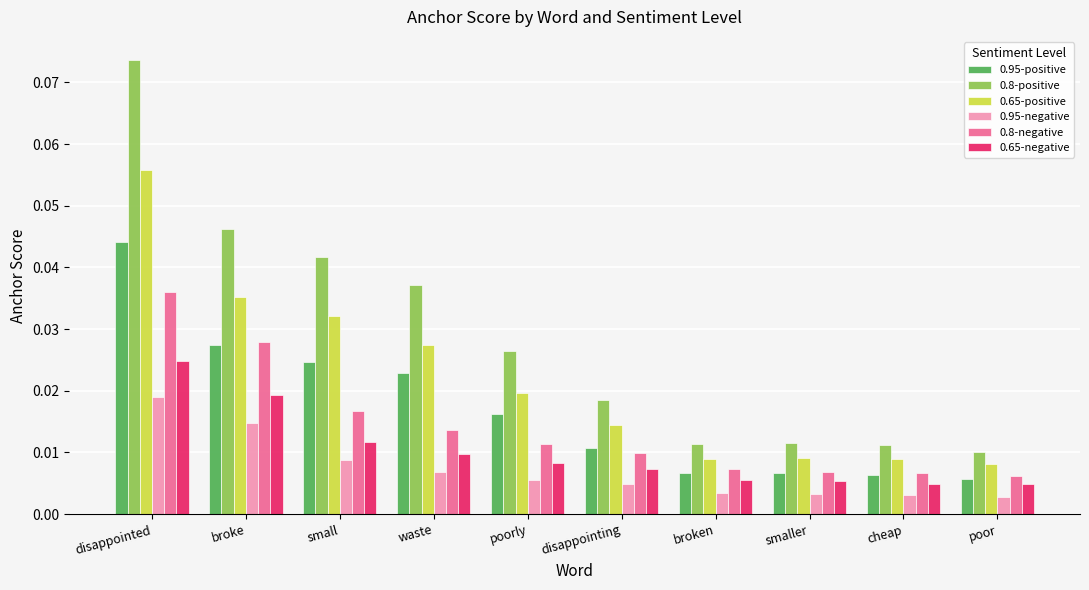

What is the label of the 2nd bar from the left?

broke